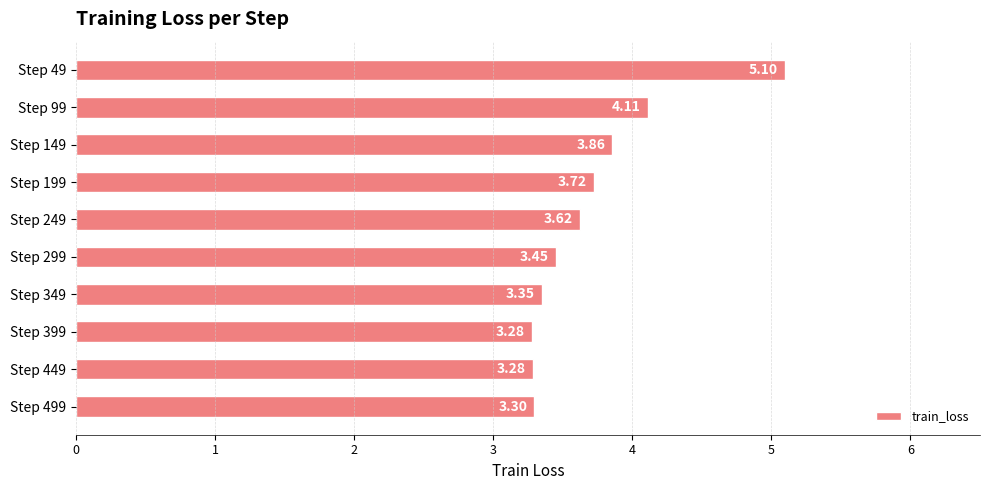

What is the smallest value displayed?

3.3